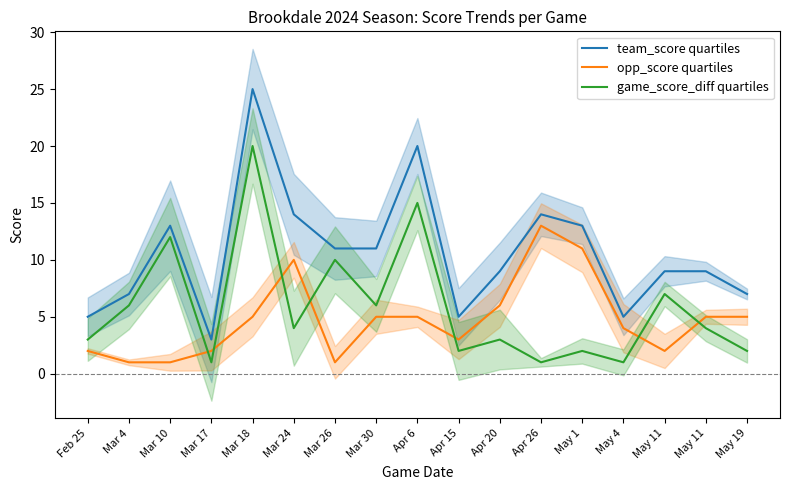

Which has a higher value, May 1 or Mar 26?

May 1